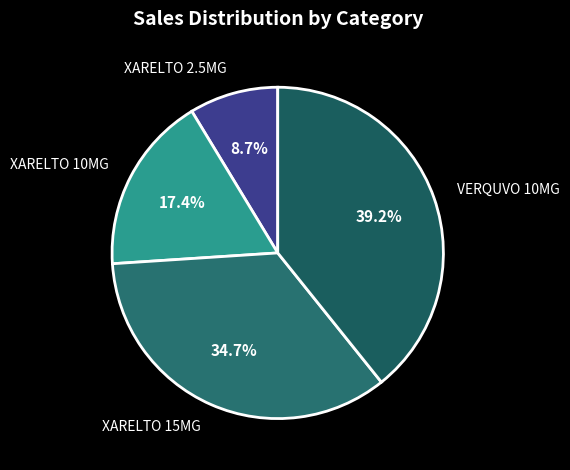

To the nearest percent, what is the average slice percentage?

25%